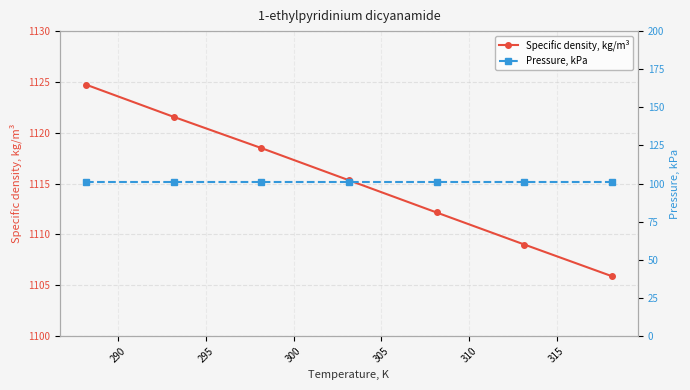

What is the sum of all Specific density, kg/m³ values?

7807.1